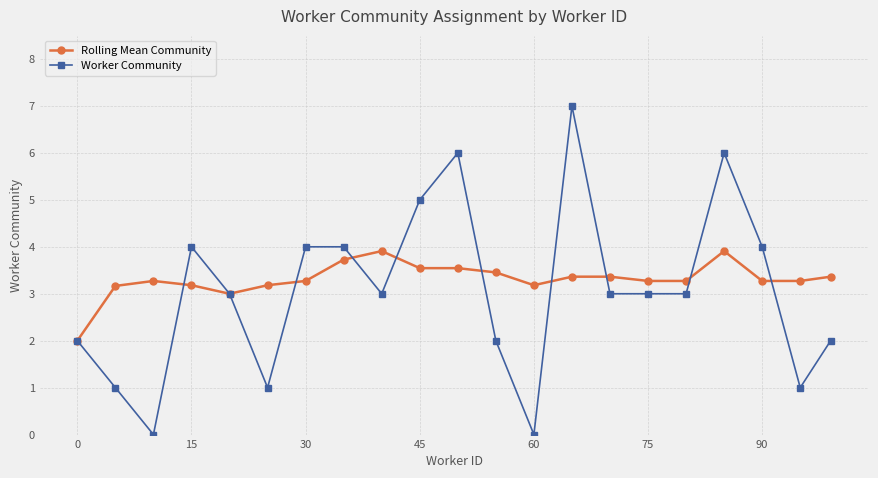

Rank the series by their maximum value, from lowest to highest.

Rolling Mean Community, Worker Community